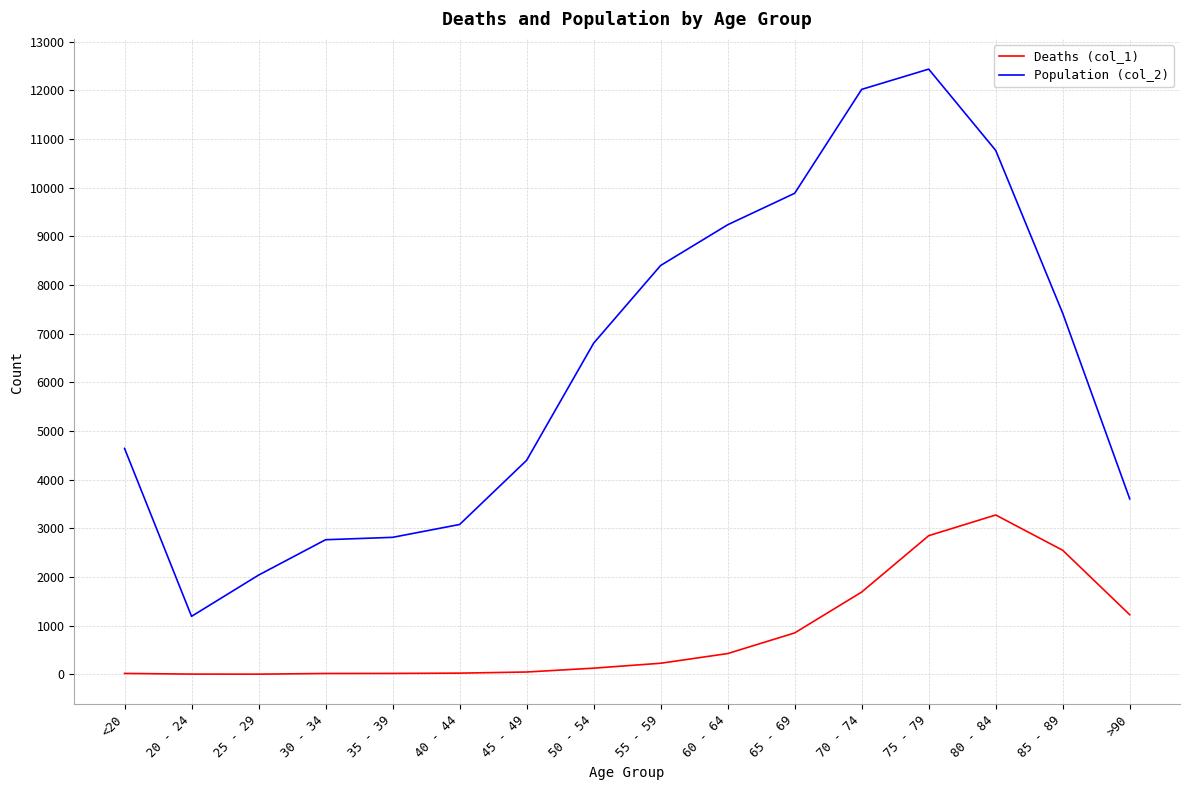

The value of Population (col_2) at 65 - 69 is 9883. True or false?

True